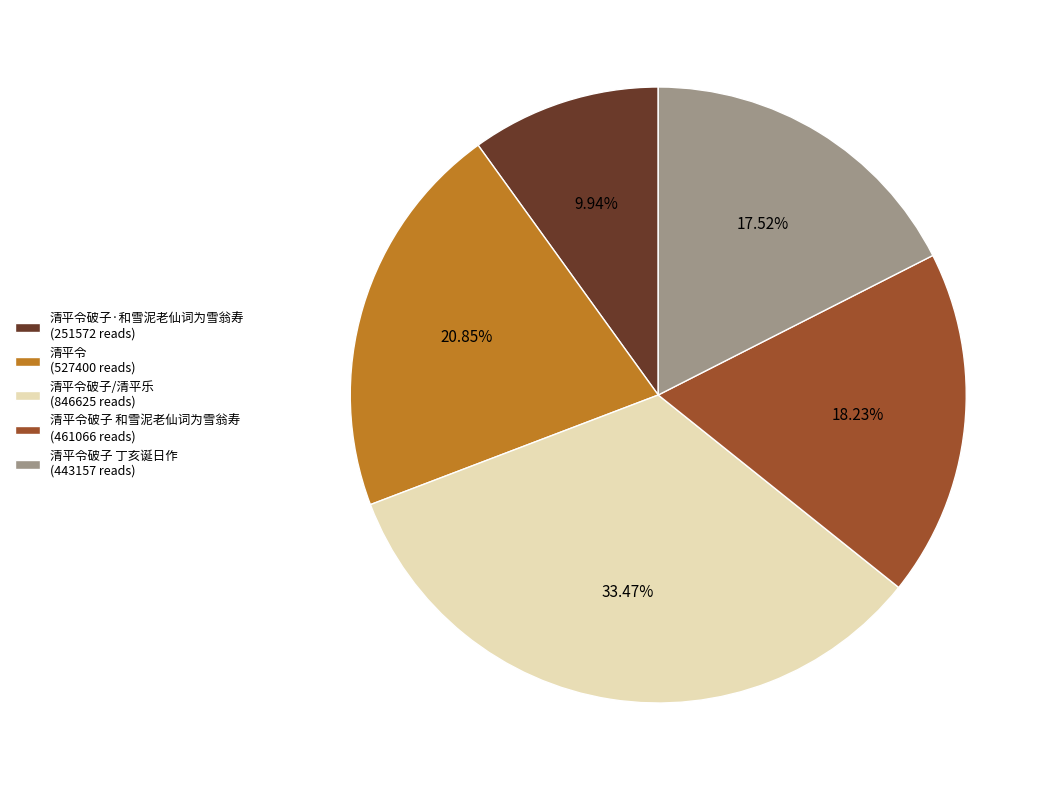

To the nearest percent, what is the difference between the largest and smallest slice percentages?

24%